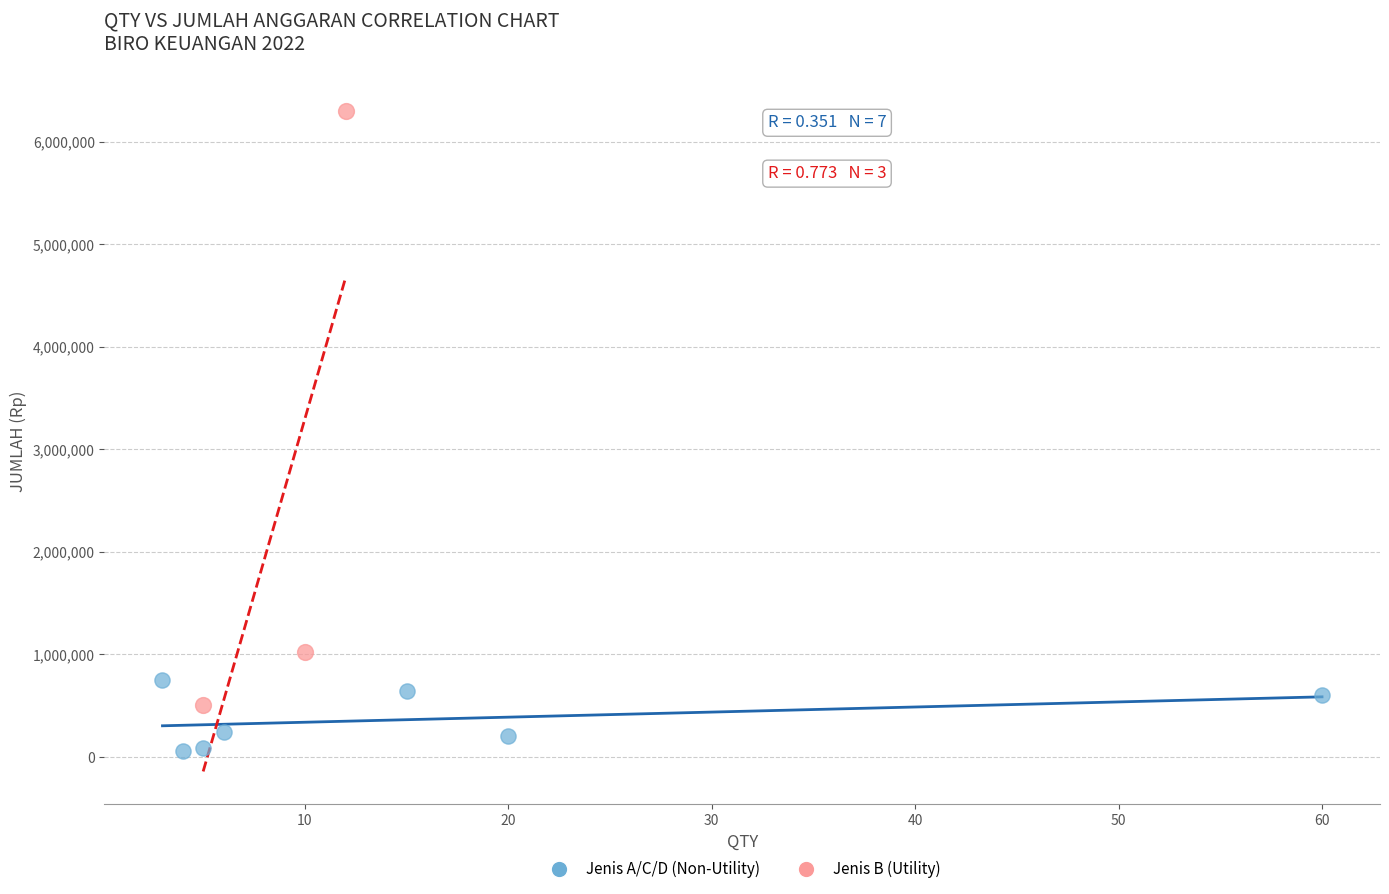

Which series reaches the maximum Y coordinate?

Jenis B (Utility)